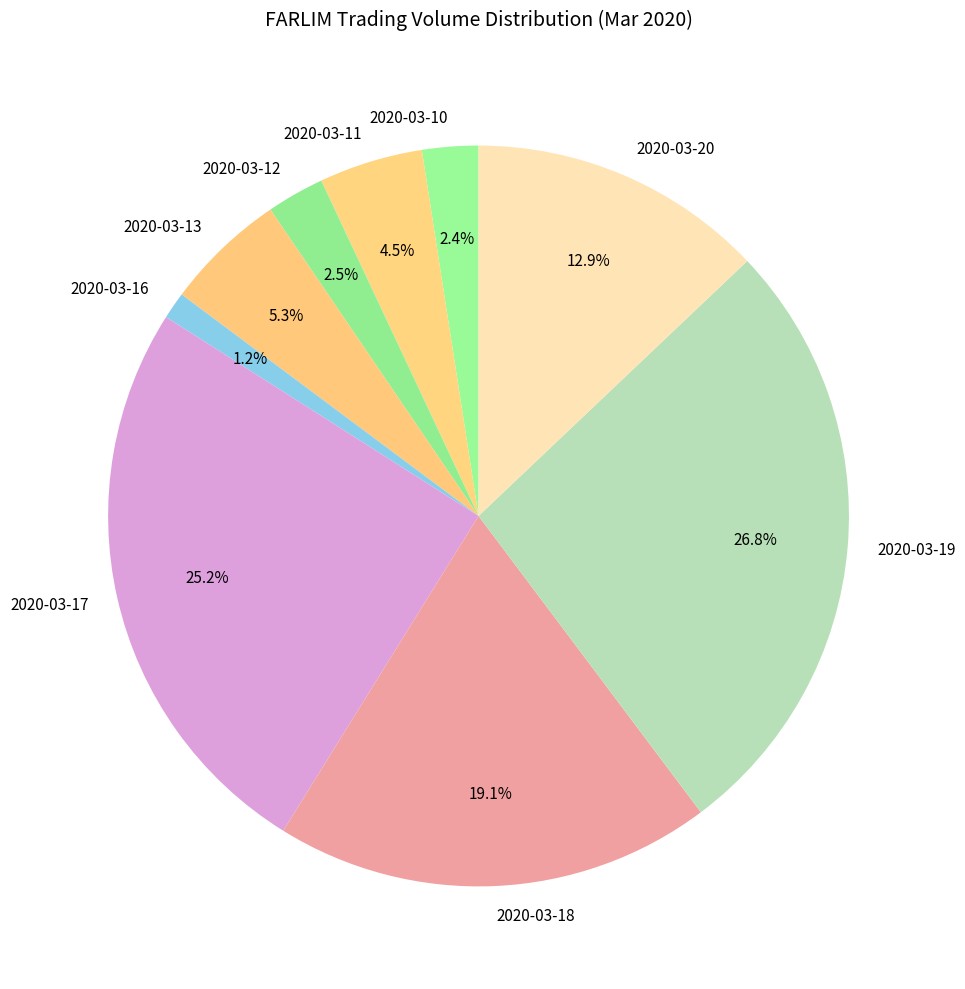

Rank the categories by value from lowest to highest.

2020-03-16, 2020-03-10, 2020-03-12, 2020-03-11, 2020-03-13, 2020-03-20, 2020-03-18, 2020-03-17, 2020-03-19